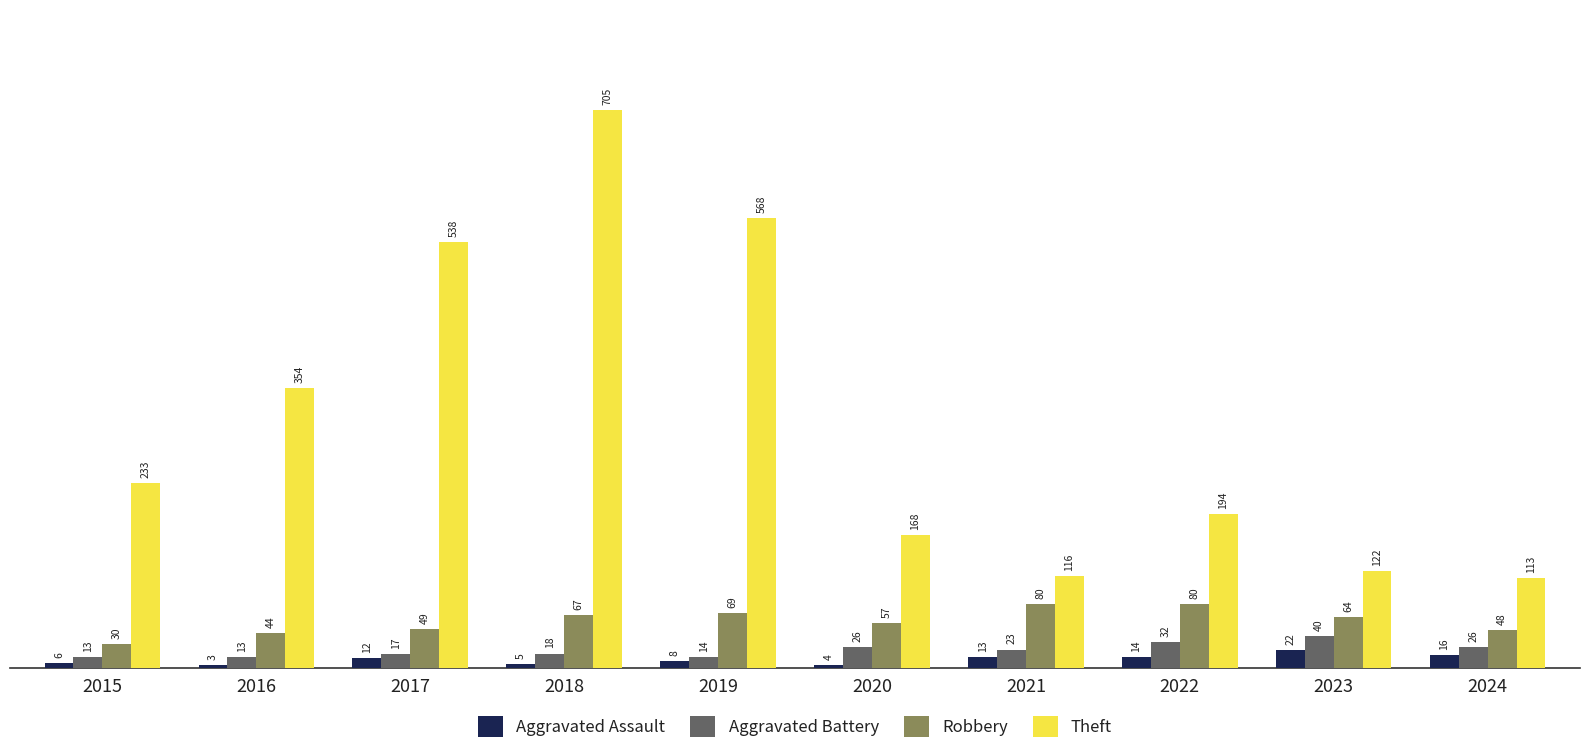

What is the spread (max minus min) of values at 2017?

526